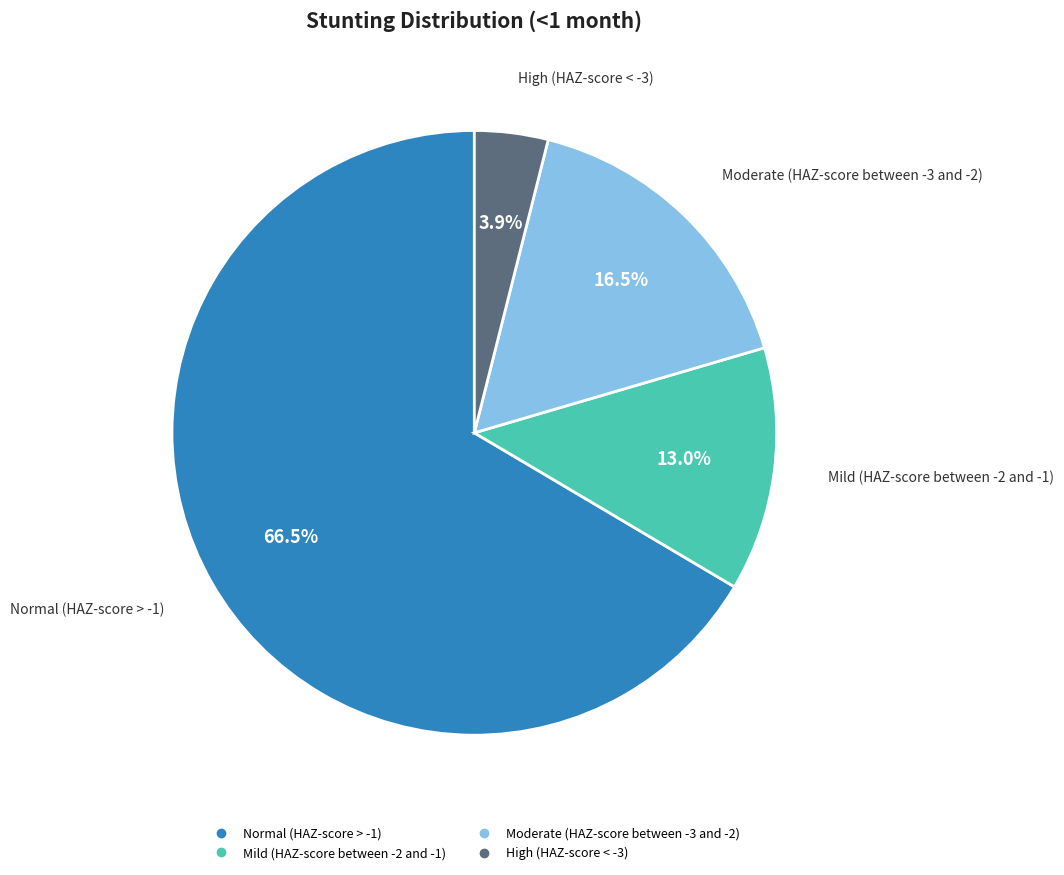

Which slice is the smallest?

High (HAZ-score < -3)